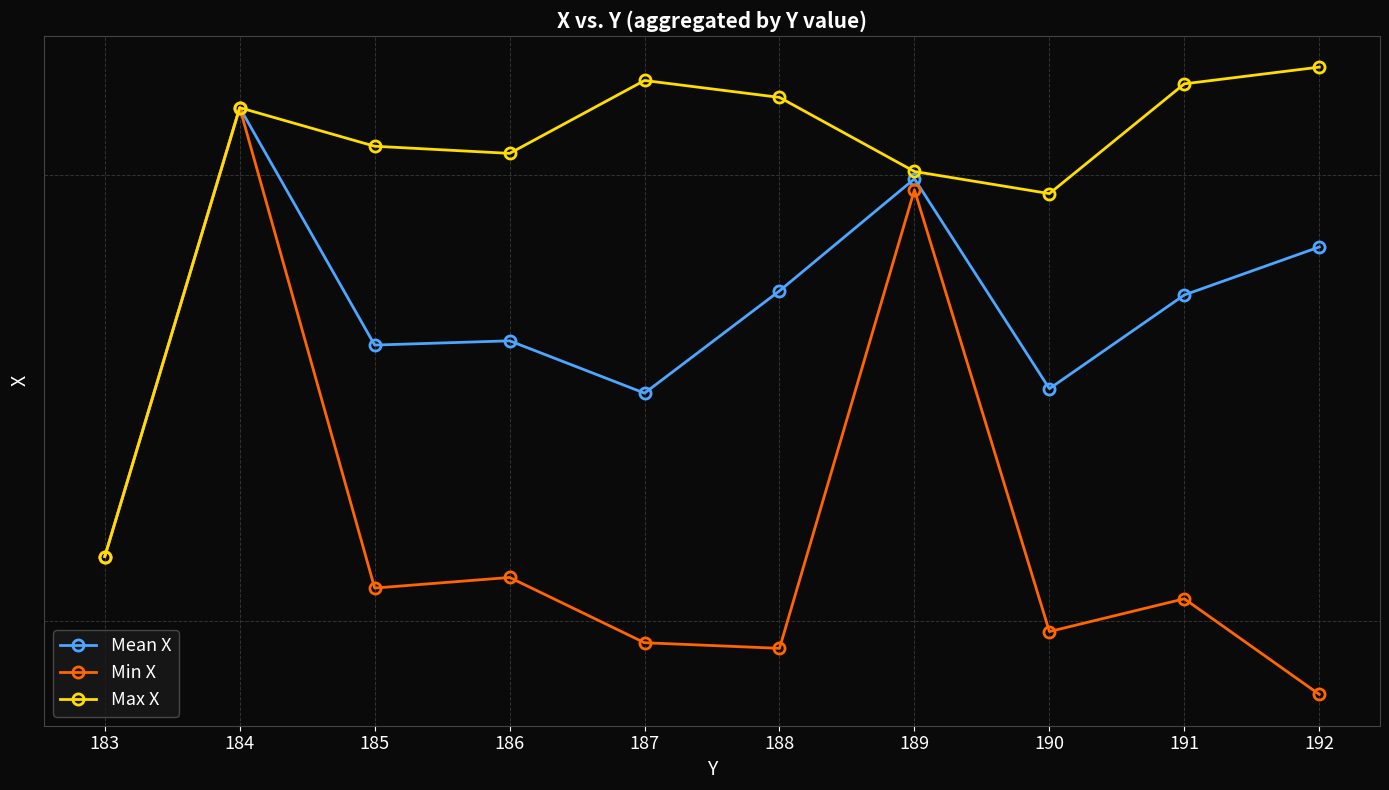

At 190, list the series in order from smallest to largest.

Min X, Mean X, Max X